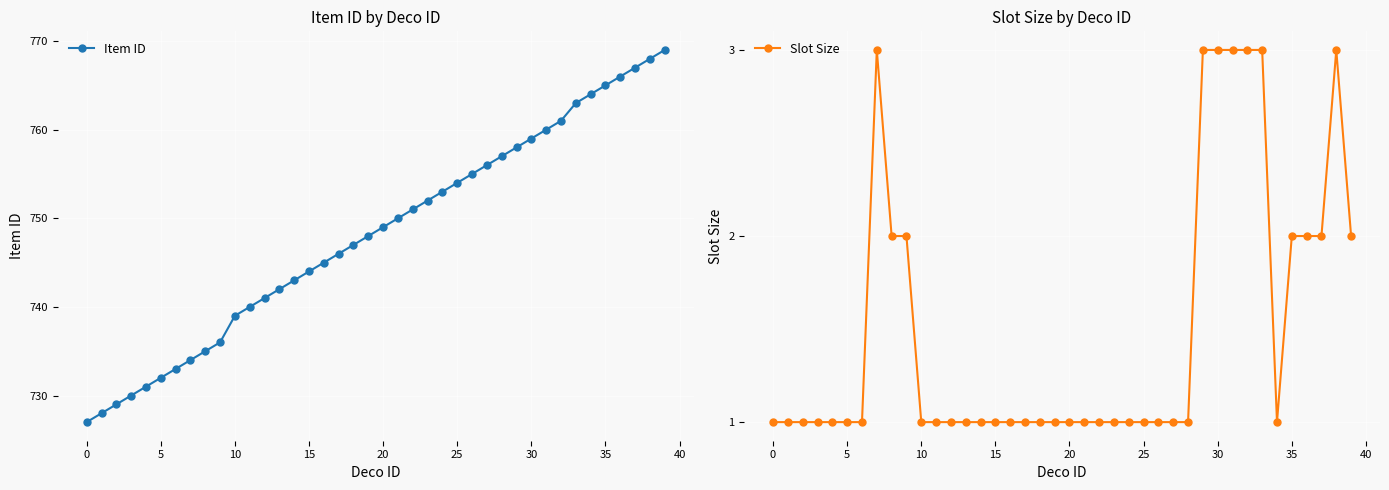

Which category has the lowest value in the Item ID series?

0